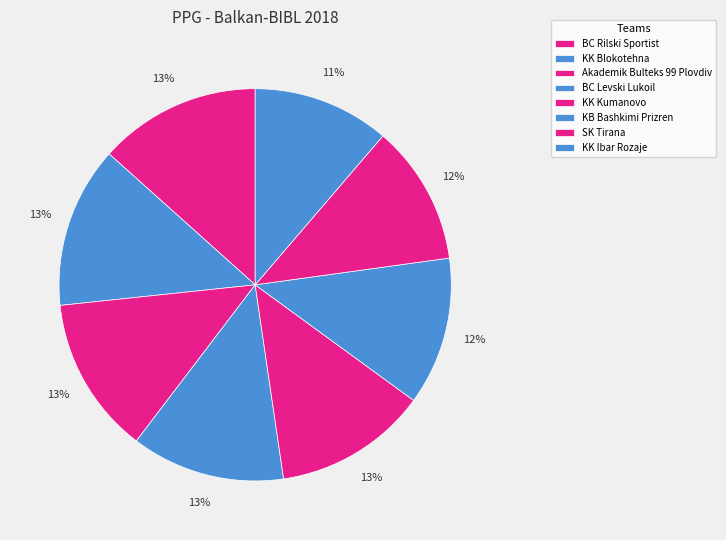

How many slices are in this pie chart?

8